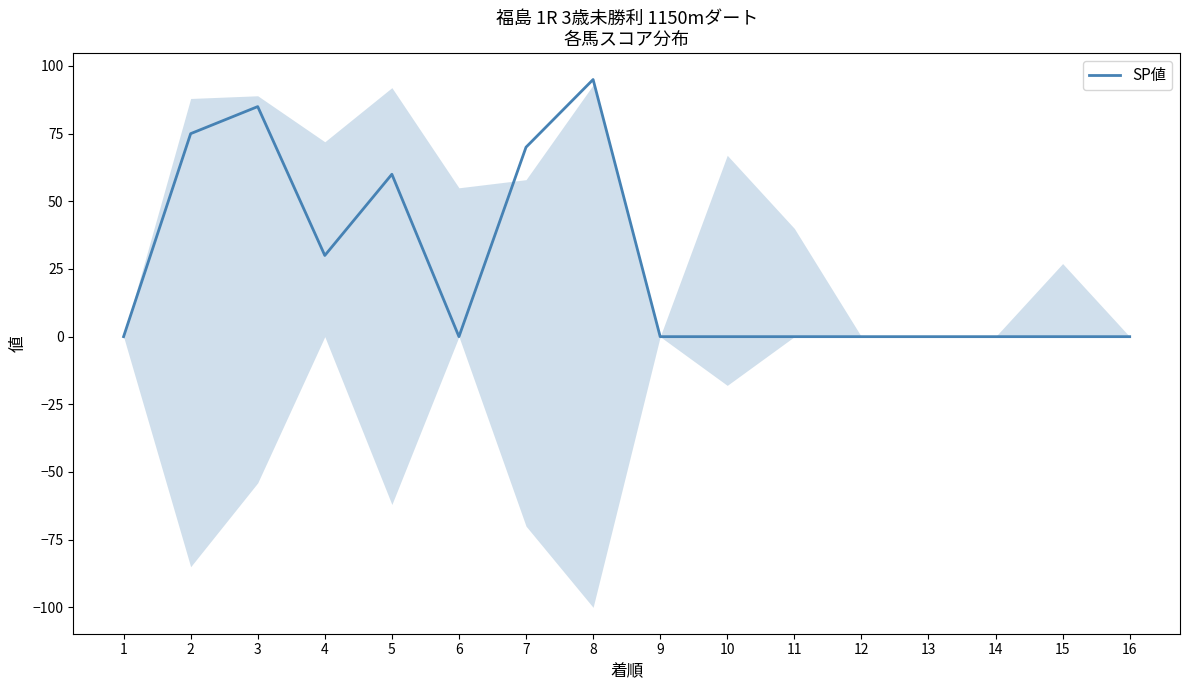

How many lines are shown in the chart?

1